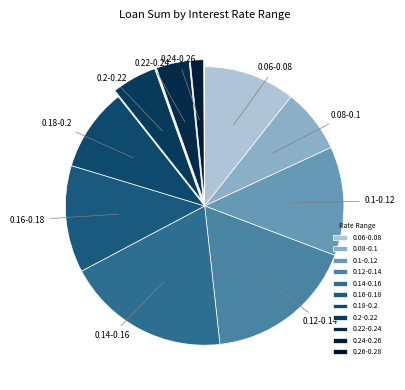

Count the number of slices in the pie.

11